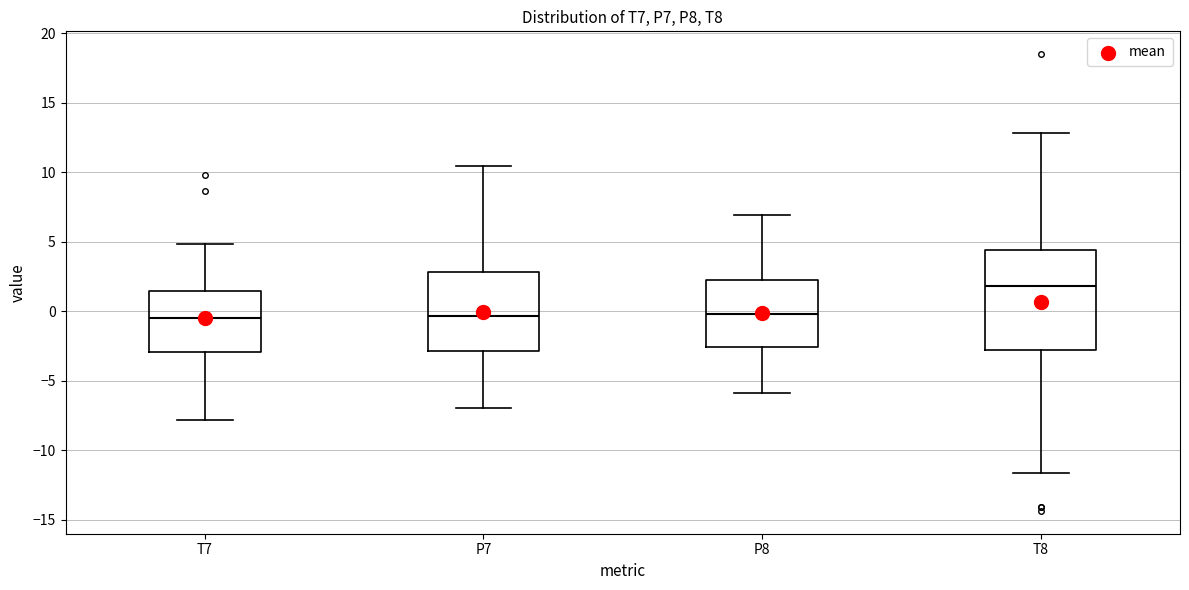

Reading left to right, read every box against the y-axis: the position of its median line, the range the box covers, and the ends of its whiskers. The values are not printed on the chart, so give them approximately, as read against the axis.

T7: median -0.5, box -3.0 to 1.5, whiskers -8.0 to 5.0
P7: median -0.5, box -3.0 to 3.0, whiskers -7.0 to 10.5
P8: median 0.0, box -2.5 to 2.5, whiskers -6.0 to 7.0
T8: median 2.0, box -3.0 to 4.5, whiskers -11.5 to 13.0